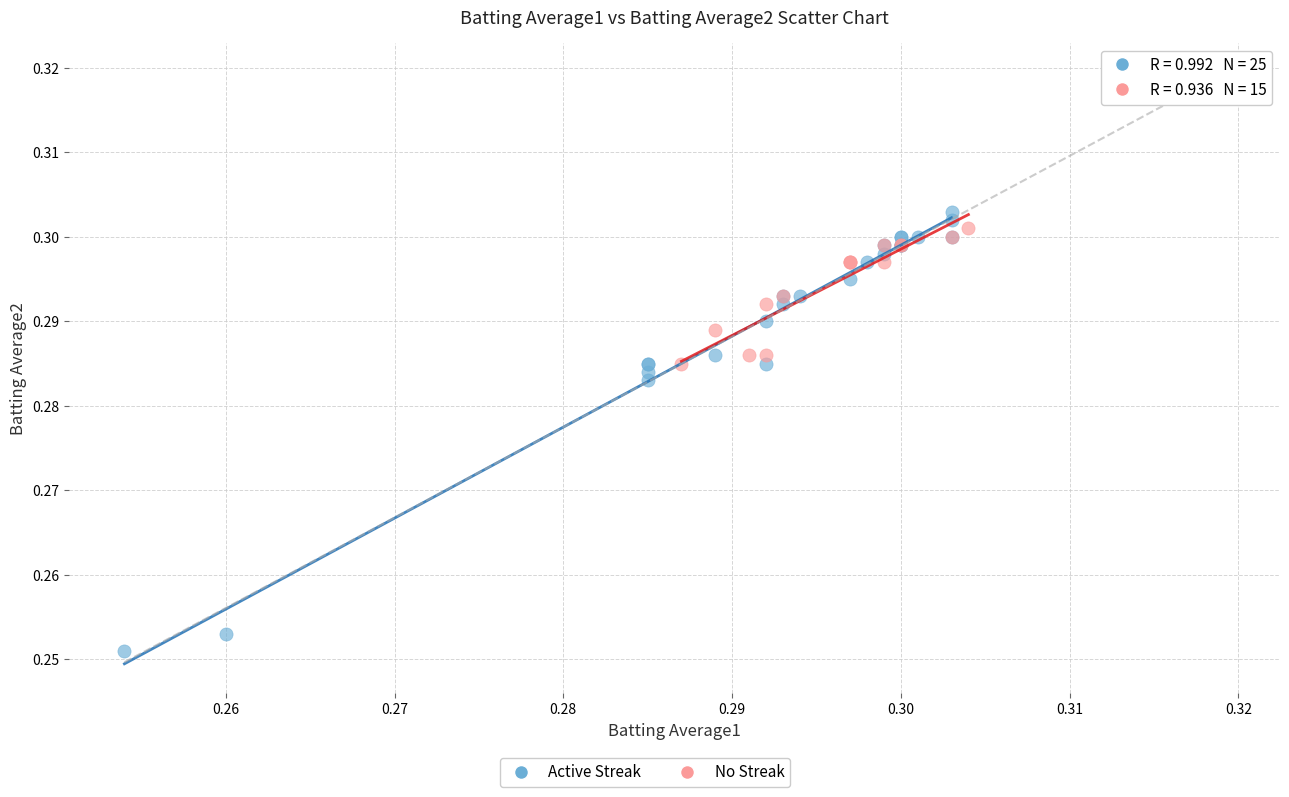

Which series has the largest Y range (max minus min)?

Active Streak